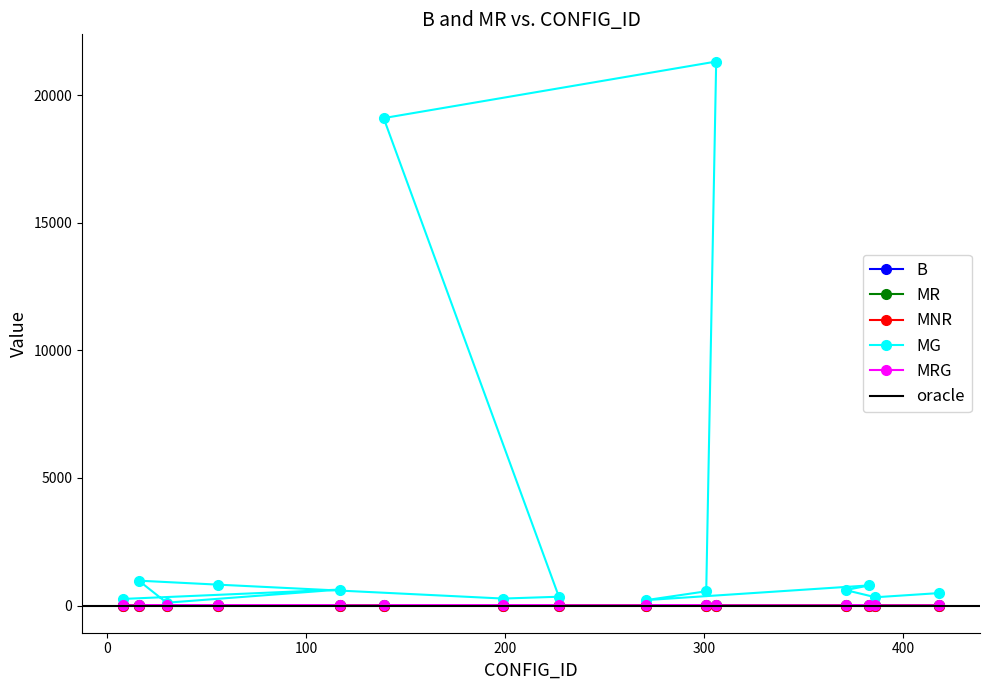

At which category does MR reach its first local peak?

30